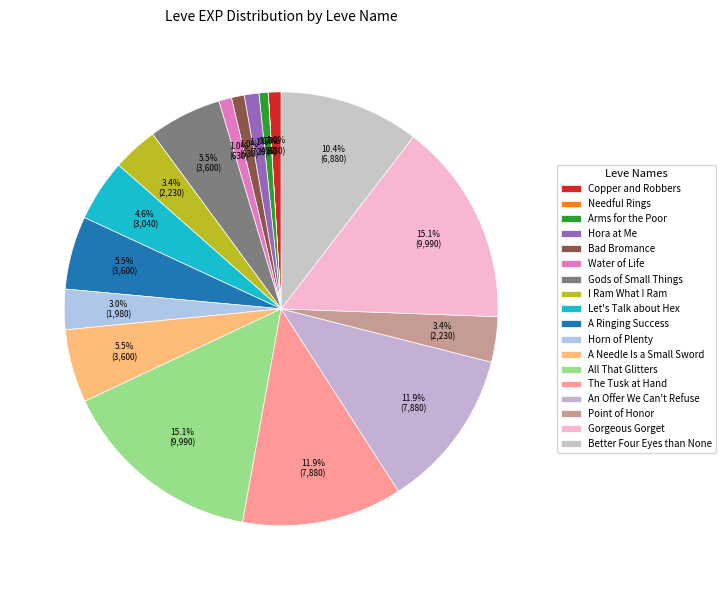

Between Better Four Eyes than None and A Needle Is a Small Sword, which is larger?

Better Four Eyes than None